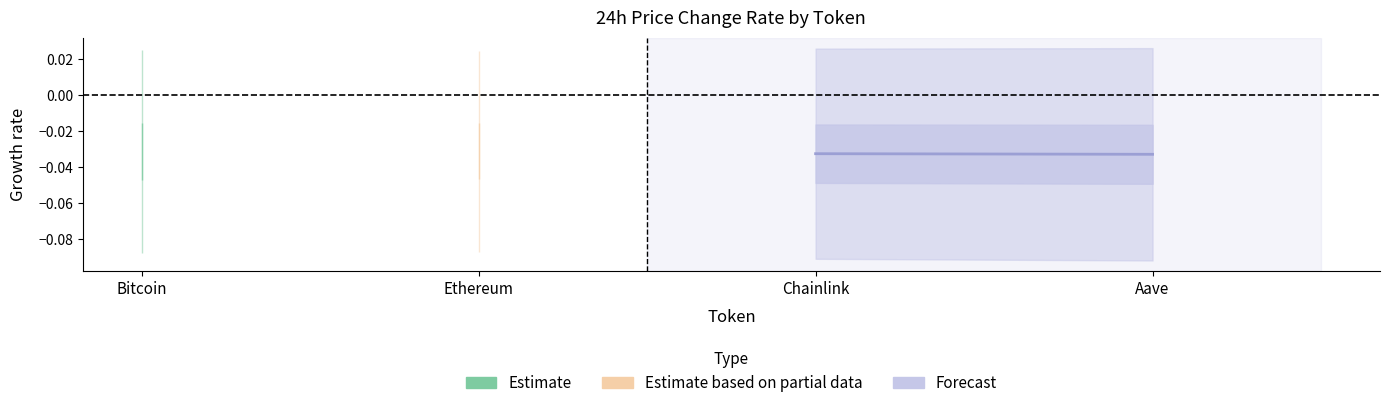

Which category has the highest value across all series?

Chainlink